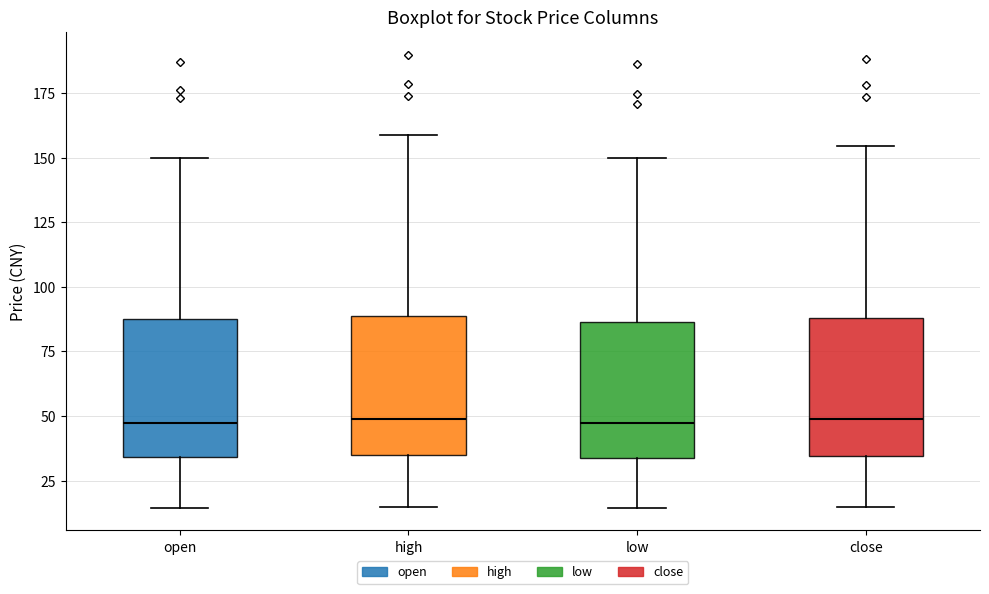

Where is the lower edge of the box for open on the y-axis? The values are not printed on the chart, so give them approximately, as read against the axis.

35